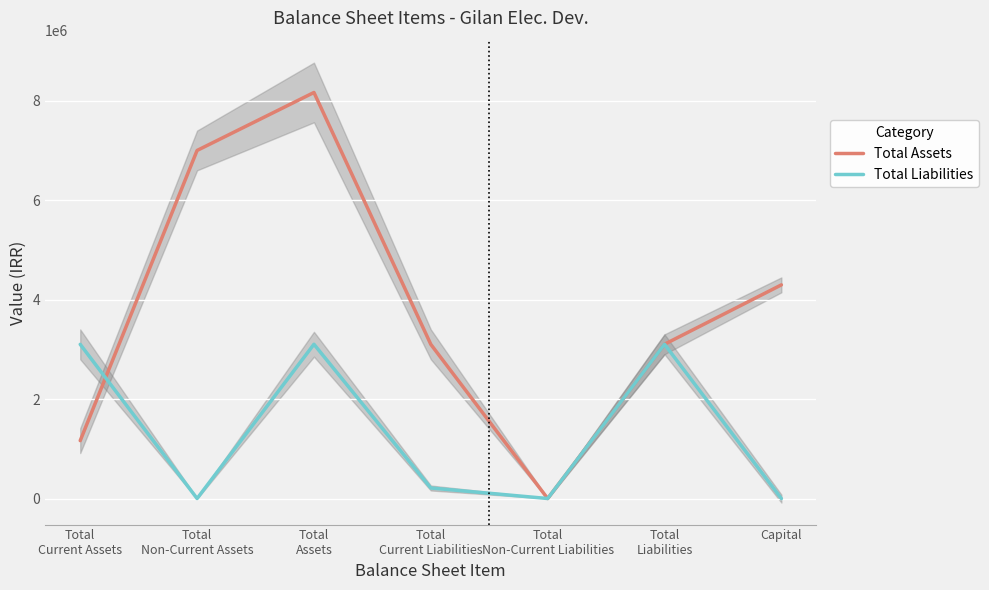

Reading right to left, transcribe all the data shown in this chart.

Total Assets: 4300000	3105121	1786	3103335	8169946	7003658	1166288
Total Liabilities: 0	3105121	1786	213775	3105121	1786	3103335